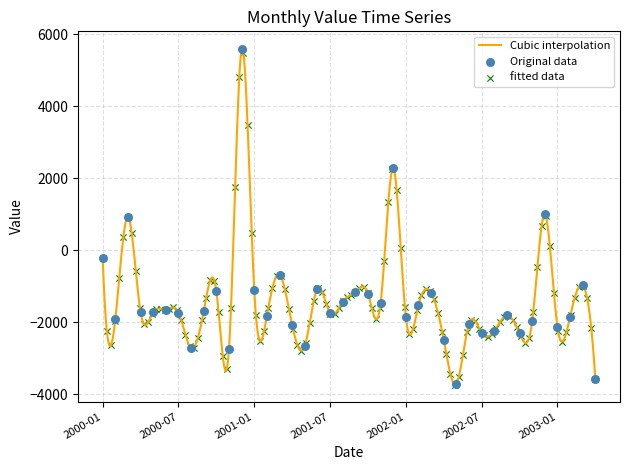

What is the change in value from 2000-02 to 2002-01?

+66